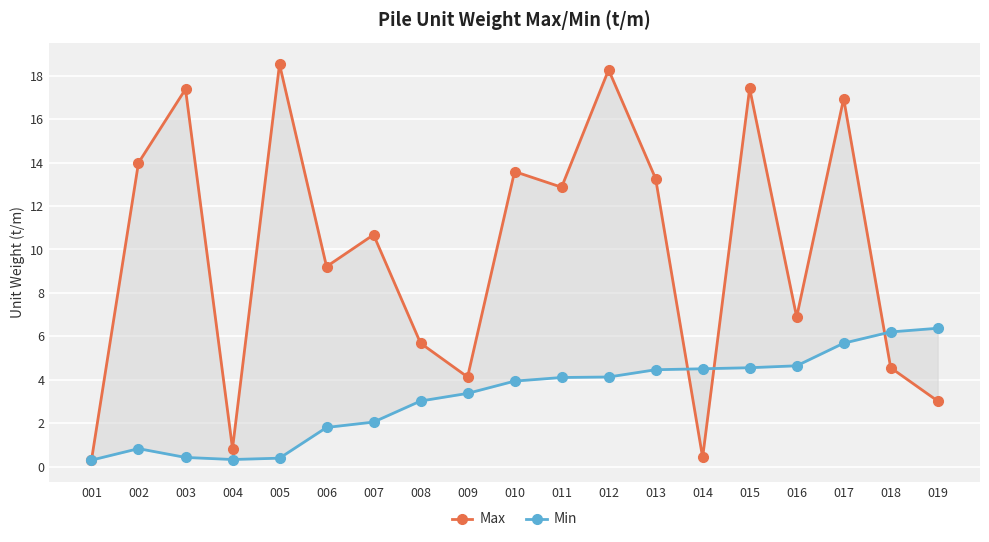

After their last crossing, which series has the higher values: Min or Max?

Min